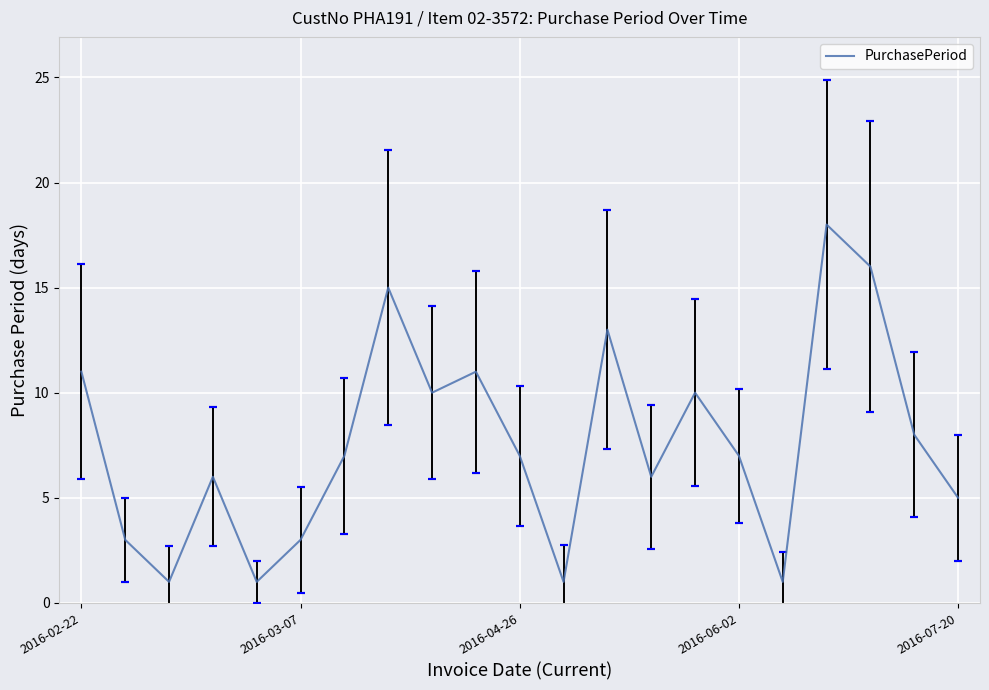

What is the maximum value shown in the chart?

18